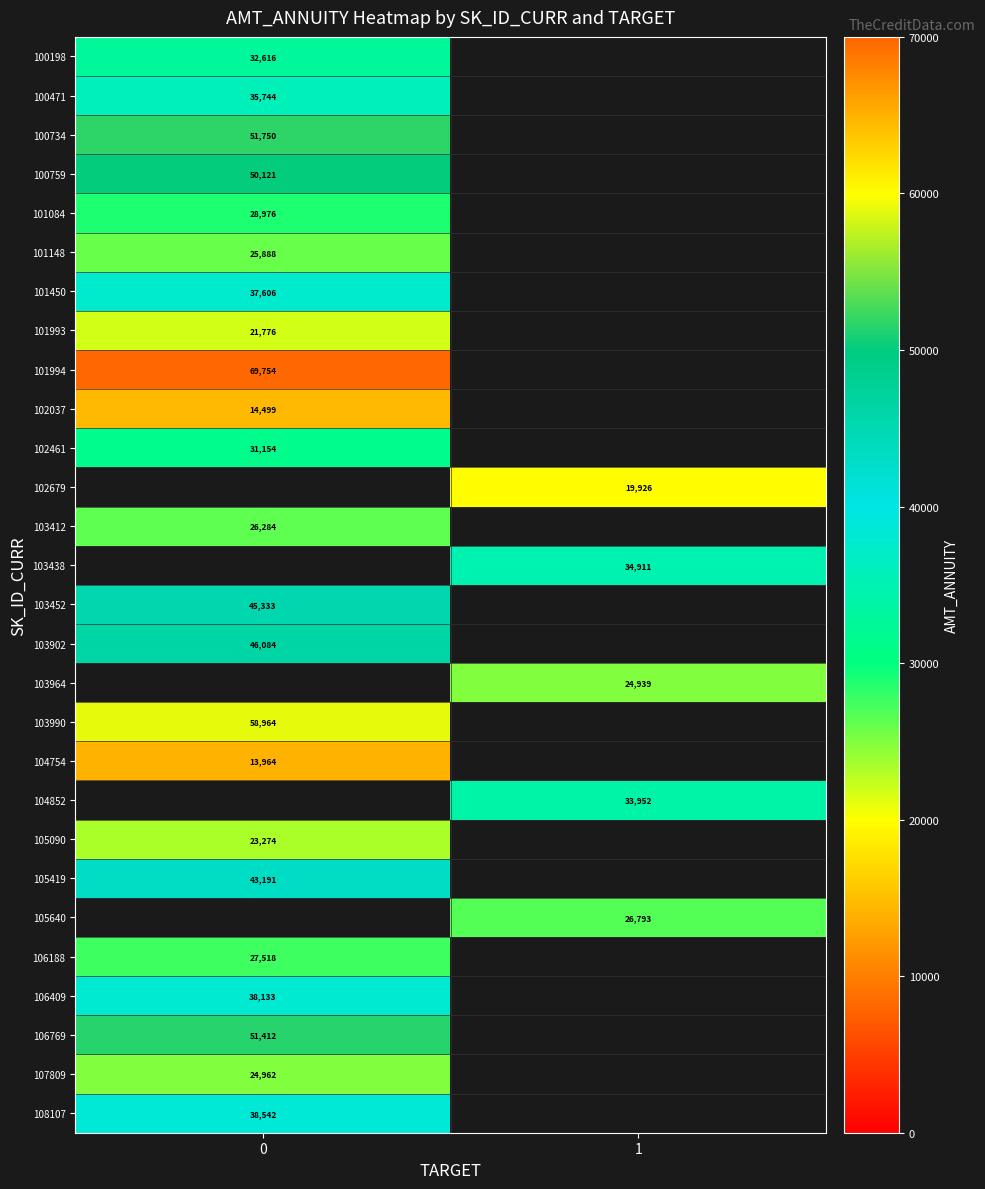

True or false: 100471 has a value of 49926 at 0.

False